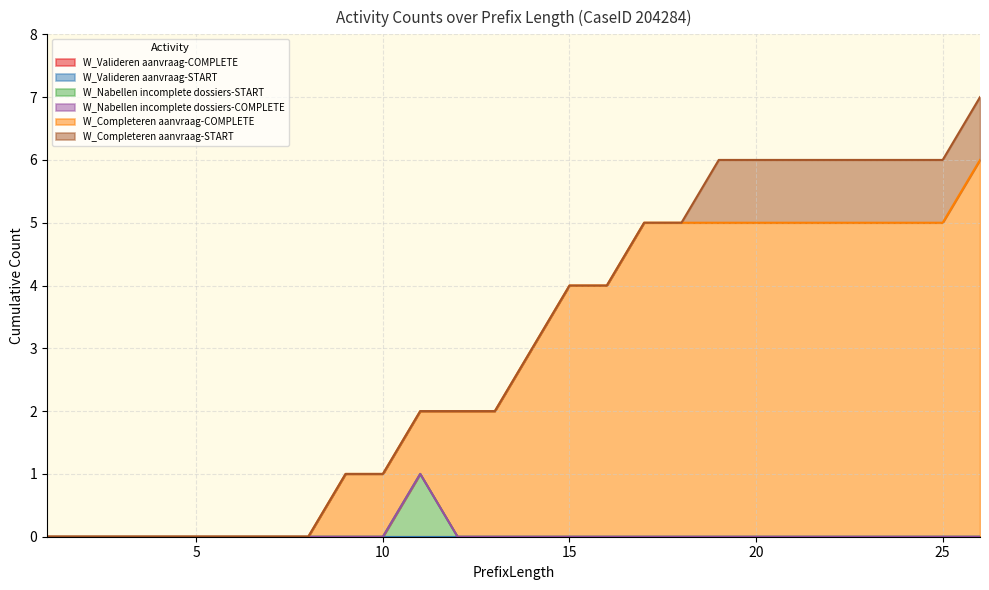

At which category is the sum across all series the highest?

26